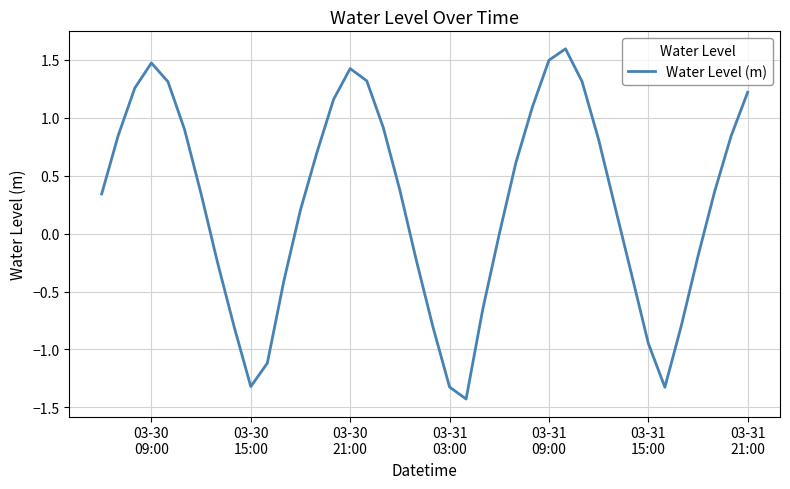

Is this an area chart (filled region under the line)?

No